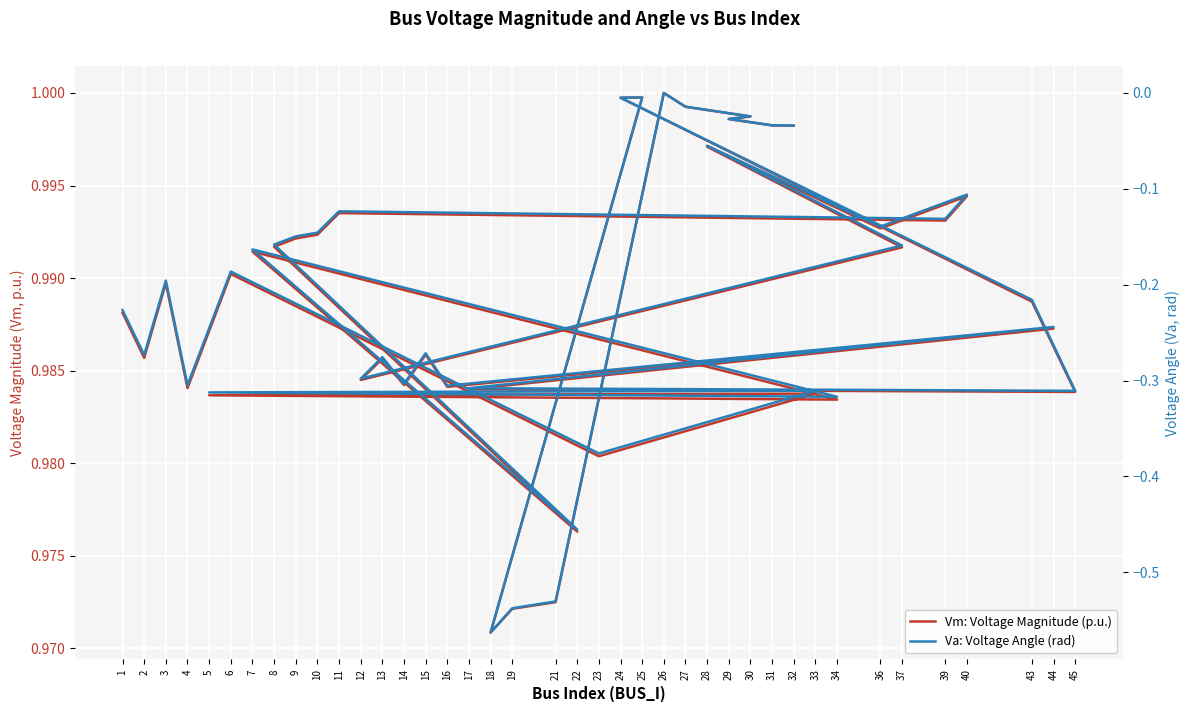

What are all the series names shown in the legend?

Vm: Voltage Magnitude (p.u.), Va: Voltage Angle (rad)